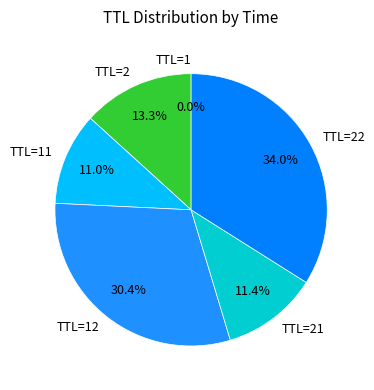

To the nearest percent, what is the average slice percentage?

17%